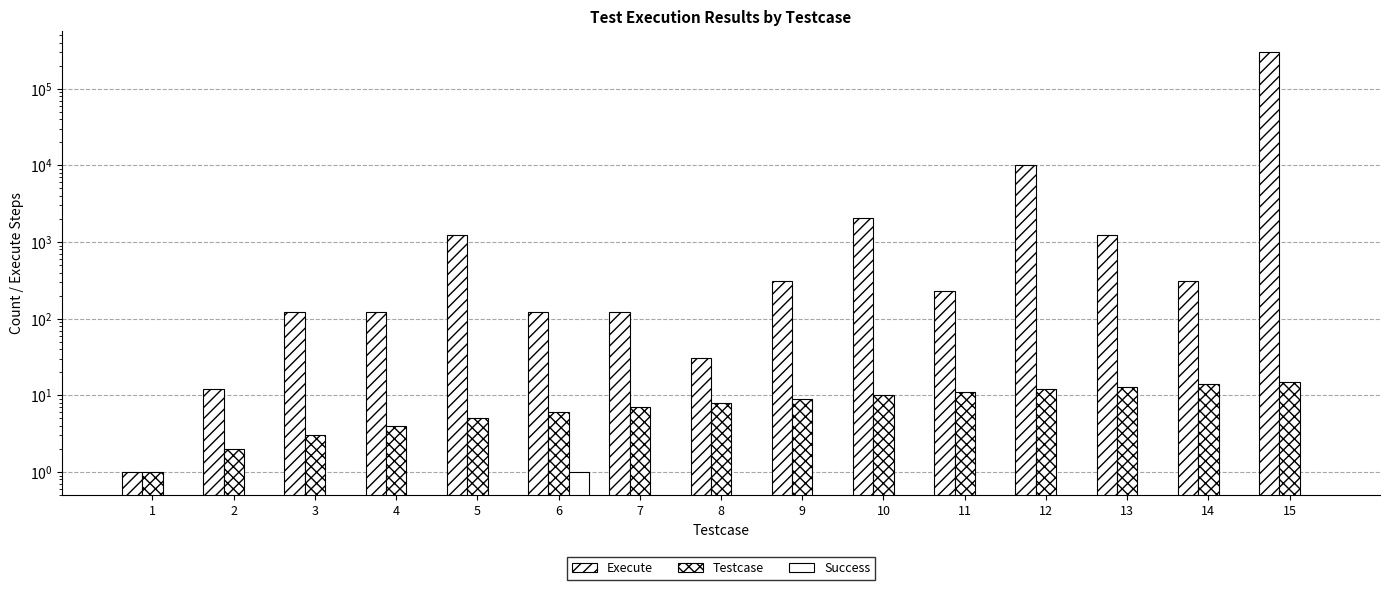

The value of Testcase at 14 is 9. True or false?

False